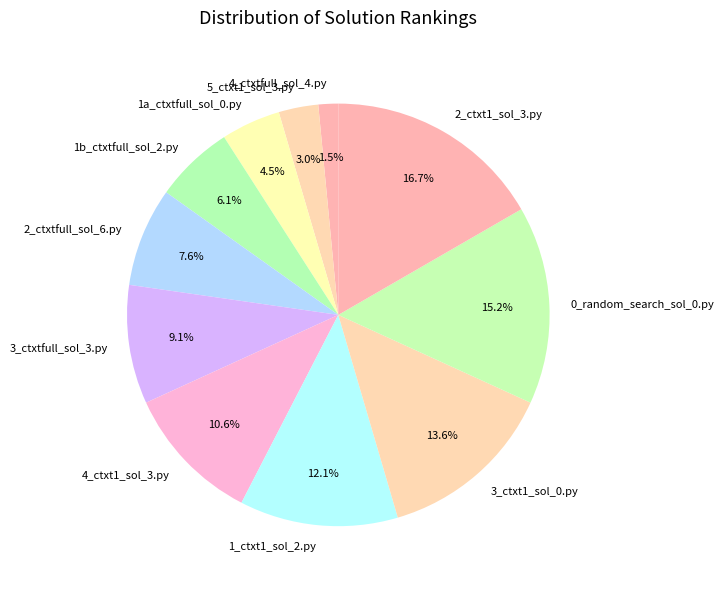

Count the number of slices in the pie.

11